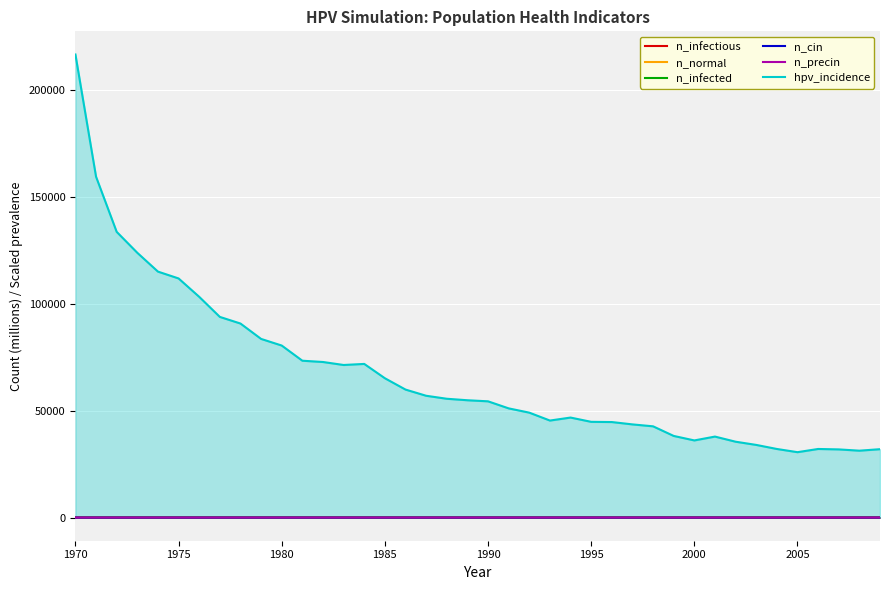

At which category is the sum across all series the highest?

1970